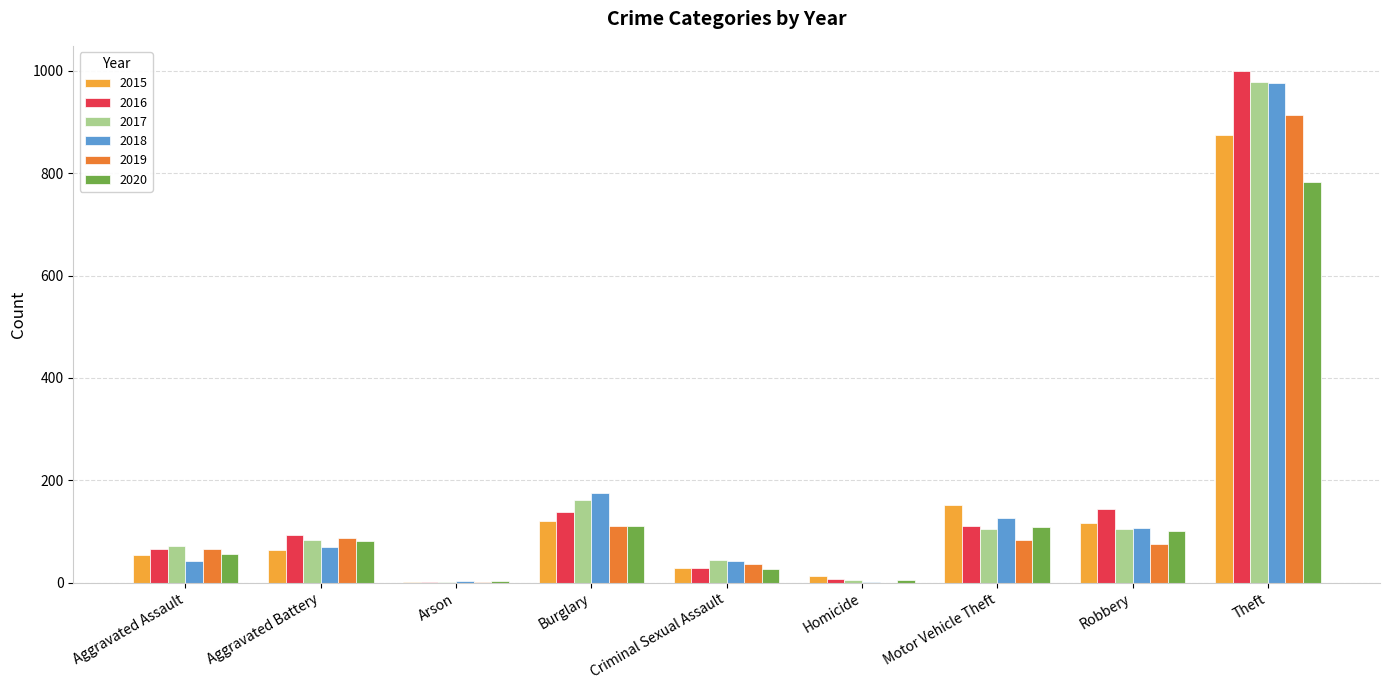

How many series are shown in this chart?

6